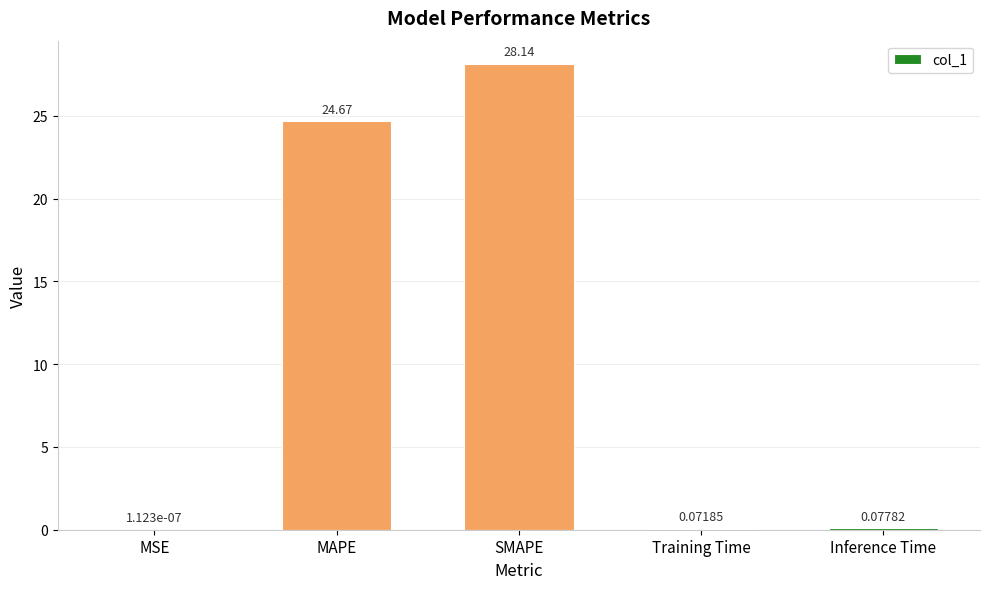

At which label is the value closest to 14?

MAPE